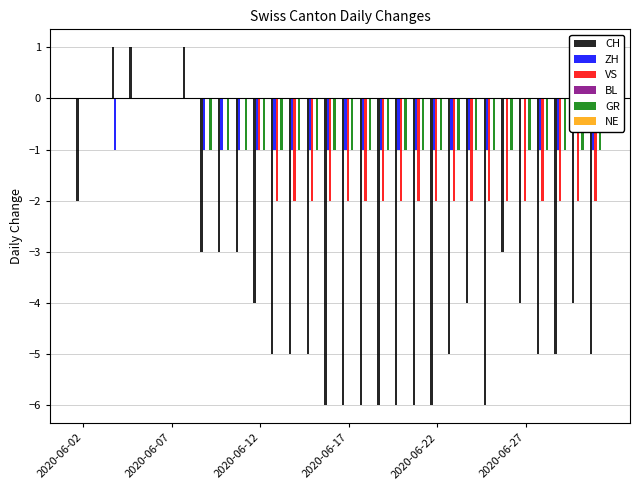

List the series in order of their peak value, lowest first.

ZH, VS, BL, GR, NE, CH